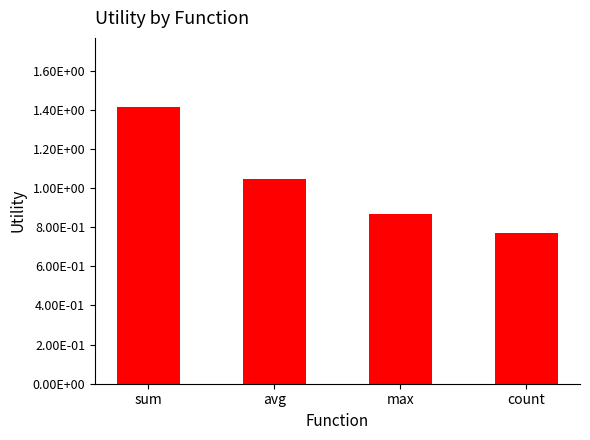

Between count and avg, which is larger?

avg